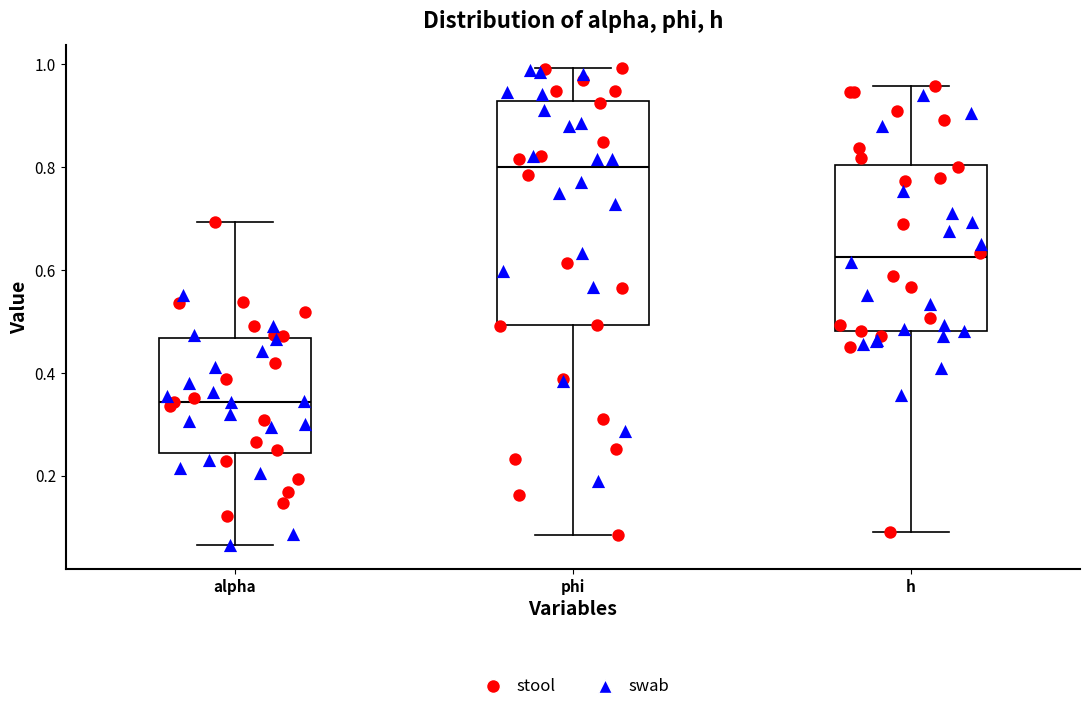

Reading left to right, transcribe this box plot: for each box, give where its median line is, the range the box spans, and where its two whiskers end, as read against the y-axis. The values are not printed on the chart, so give them approximately, as read against the axis.

alpha: median 0.34, box 0.24 to 0.46, whiskers 0.06 to 0.70
phi: median 0.80, box 0.50 to 0.92, whiskers 0.08 to 1.00
h: median 0.62, box 0.48 to 0.80, whiskers 0.10 to 0.96